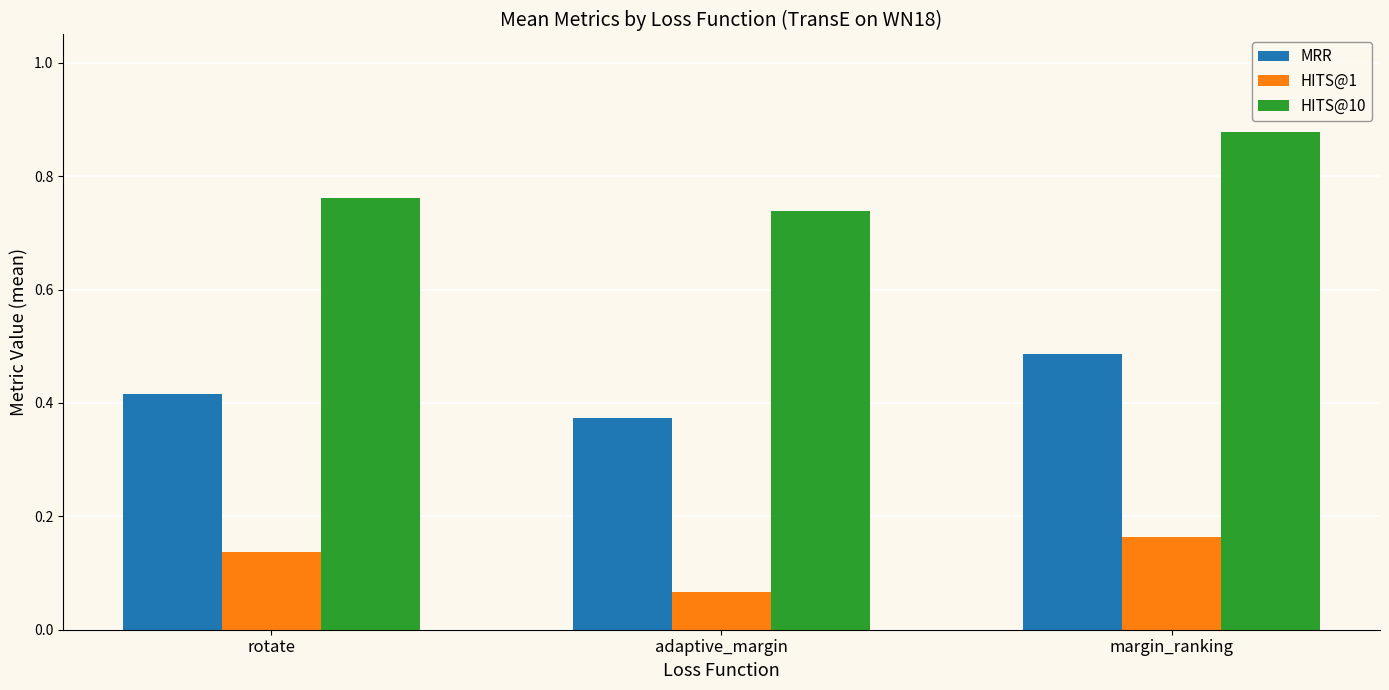

At which label is MRR closest to 0?

adaptive_margin